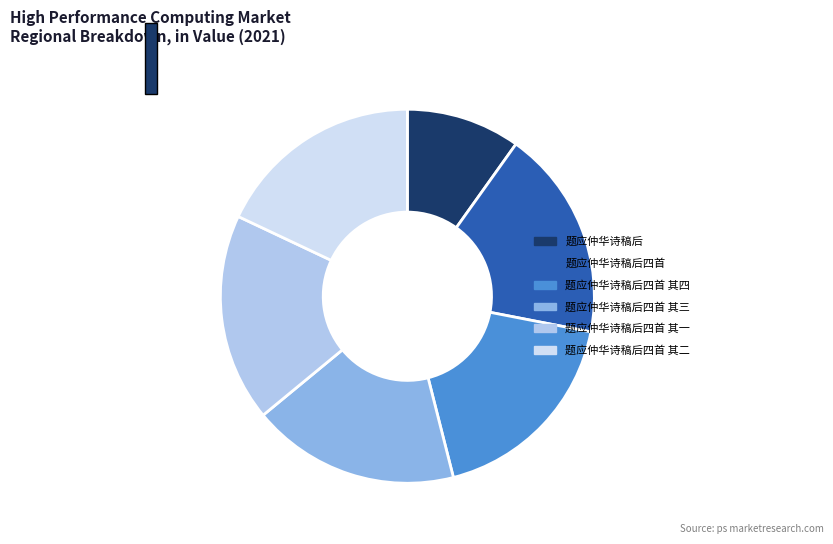

Is 题应仲华诗稿后四首 其四 the majority of the pie?

No